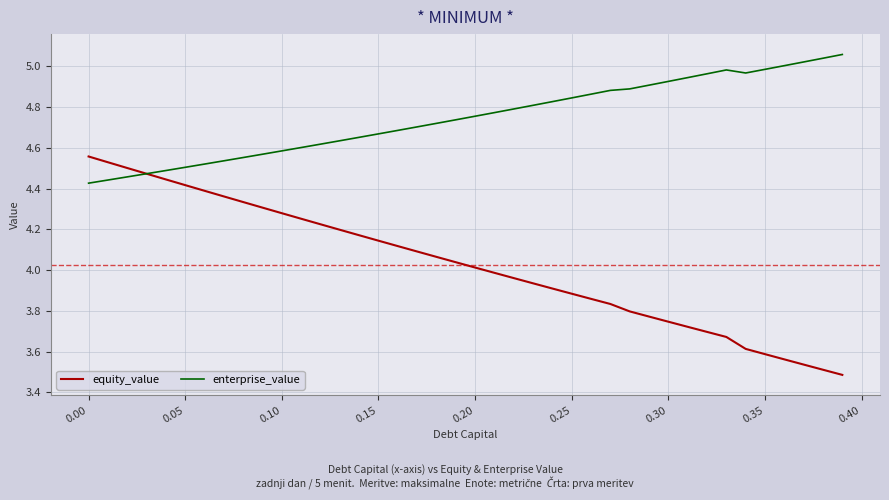

Which series has the largest total across all categories?

enterprise_value